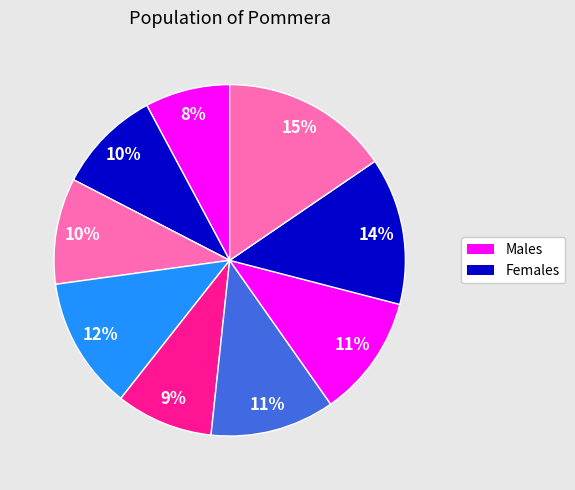

Count the number of slices in the pie.

9